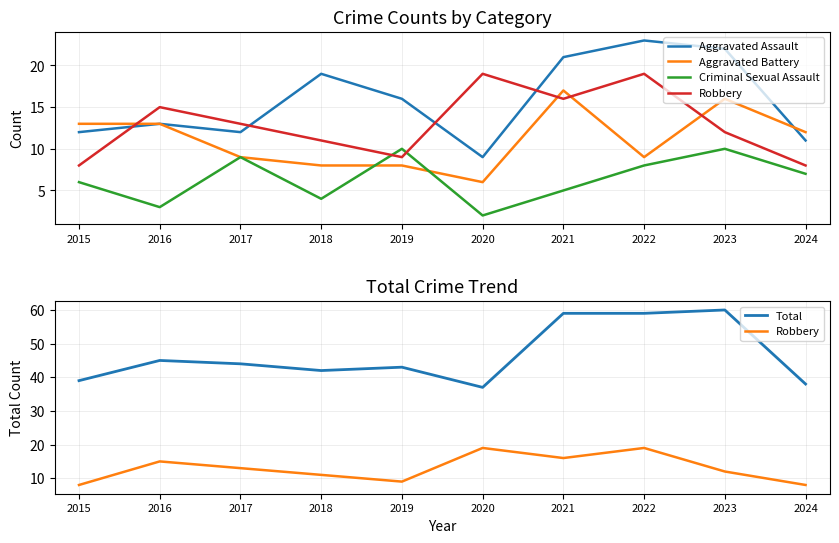

What is the total value across all series at 2021?

118